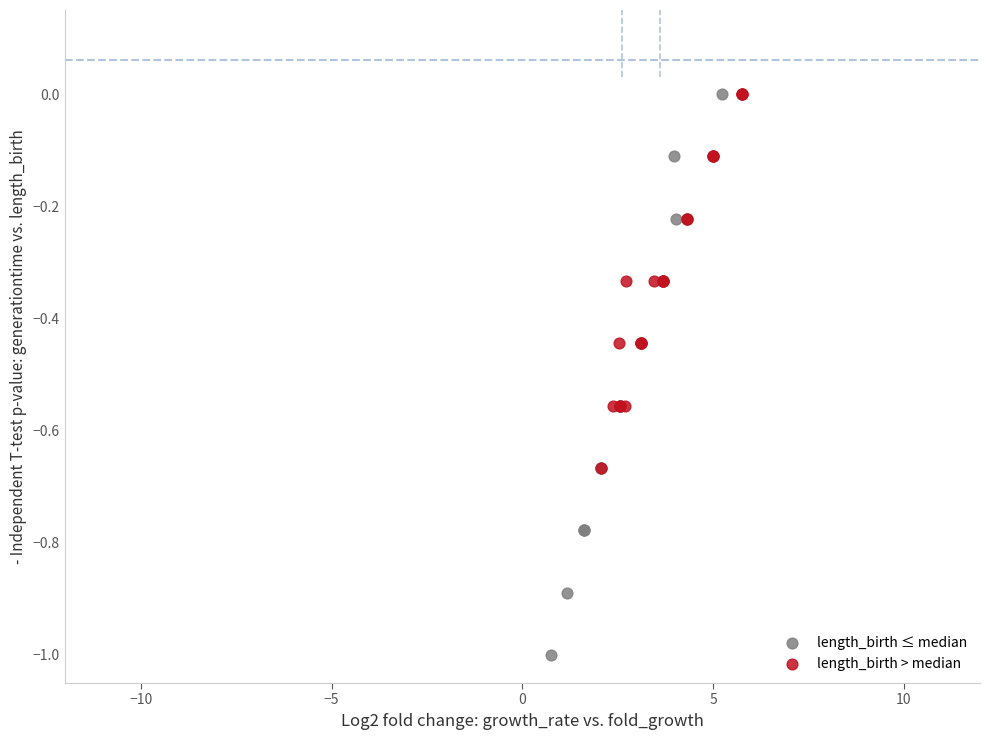

Which series contains the lowest Y value?

length_birth ≤ median